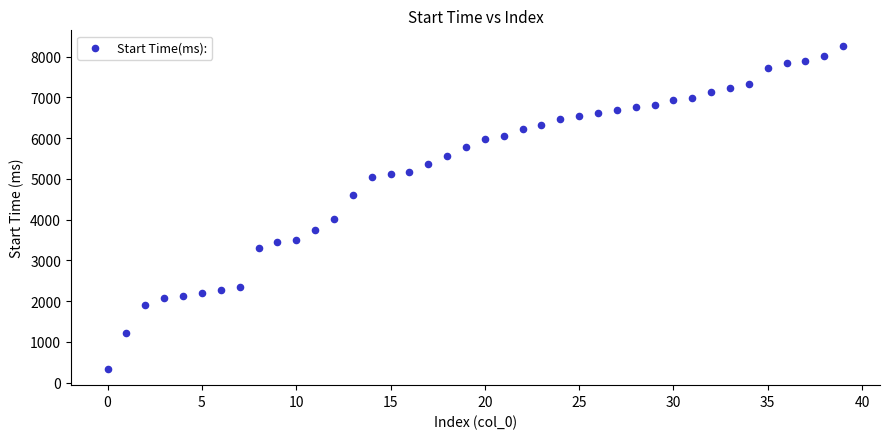

What is the range of Y values (max minus min)?

7917.1